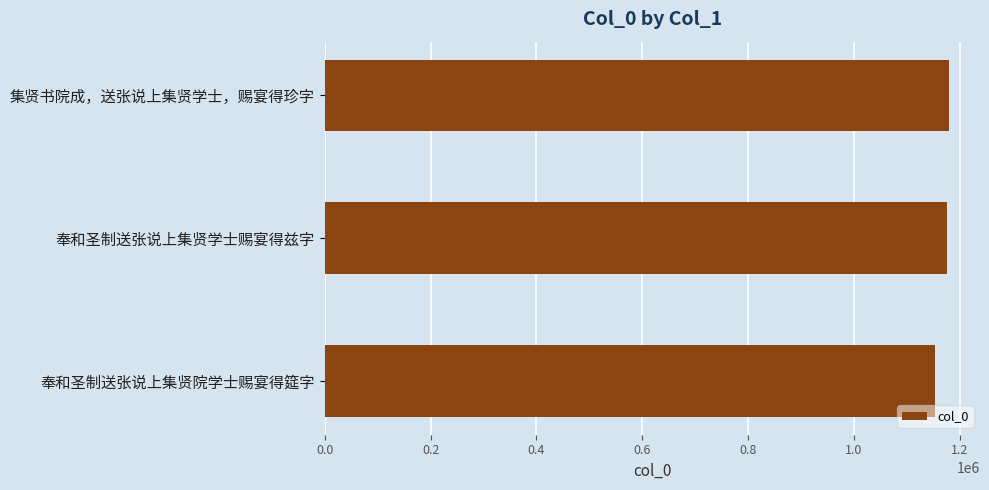

What is the approximate value at 集贤书院成，送张说上集贤学士，赐宴得珍字, to the nearest 50?

1178950